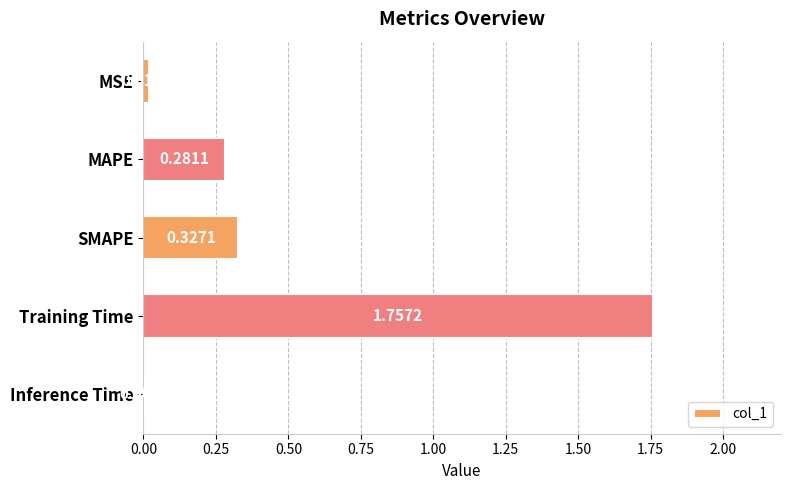

What is the sum of all values?

2.4